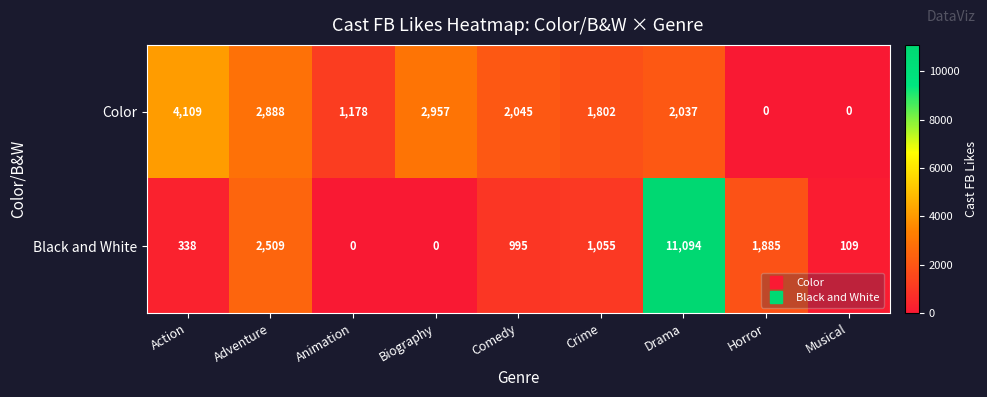

Which series has the widest spread of values?

Black and White